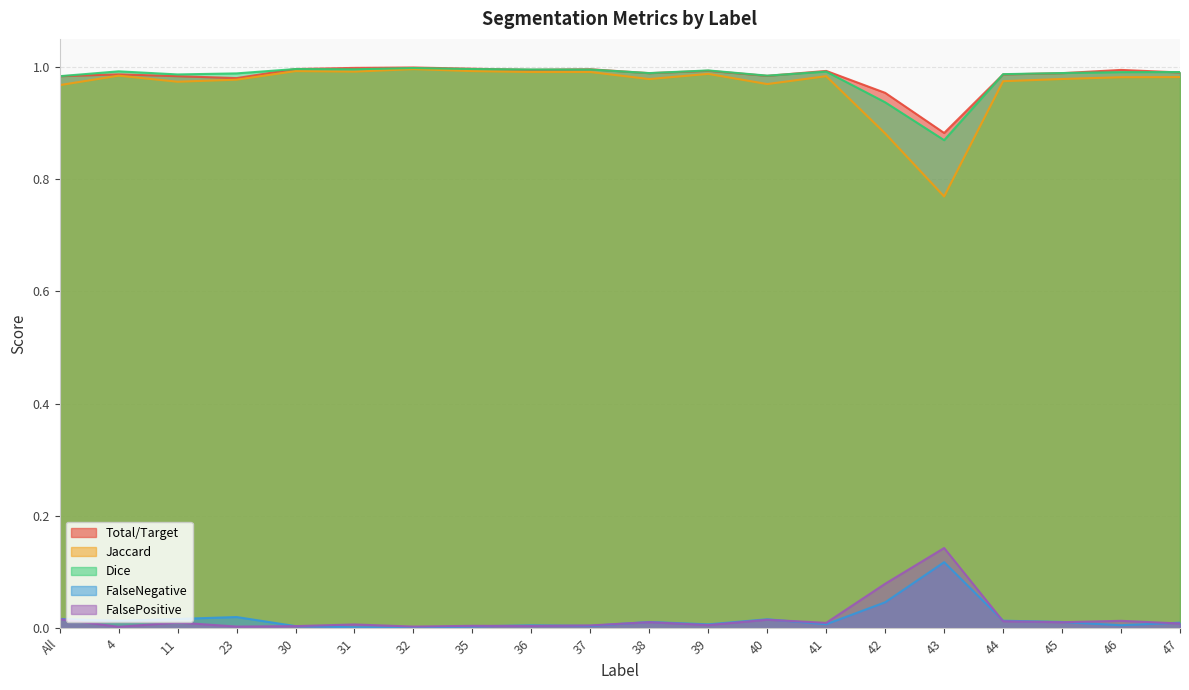

Rank the series by their maximum value, from lowest to highest.

FalseNegative, FalsePositive, Jaccard, Dice, Total/Target